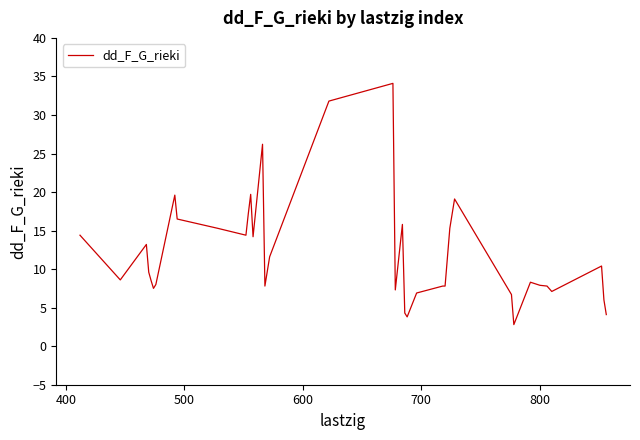

True or false: the data has more than 0 interior local peaks.

True